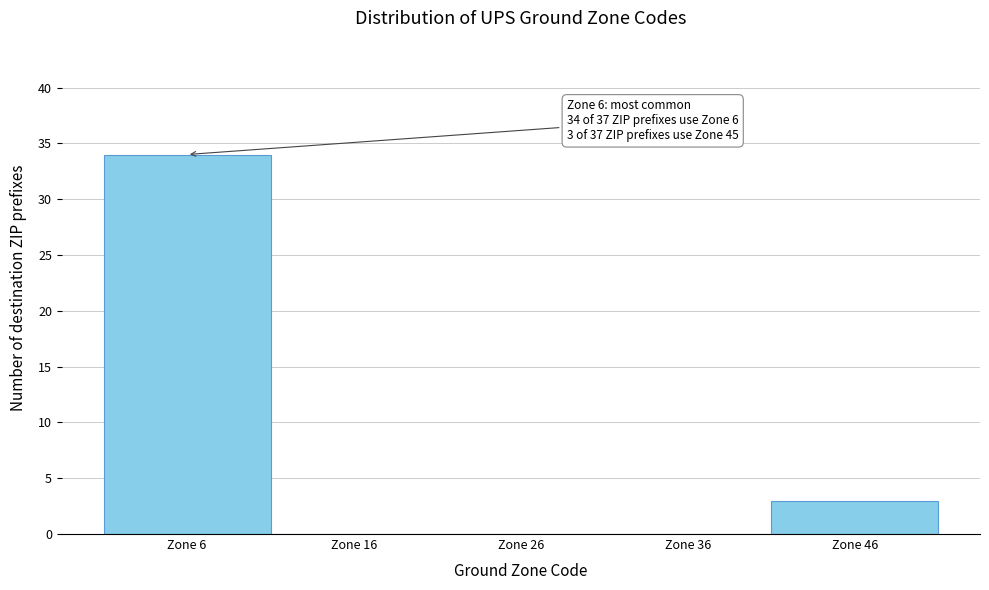

Which range on the x-axis has the tallest bar?

1 to 11